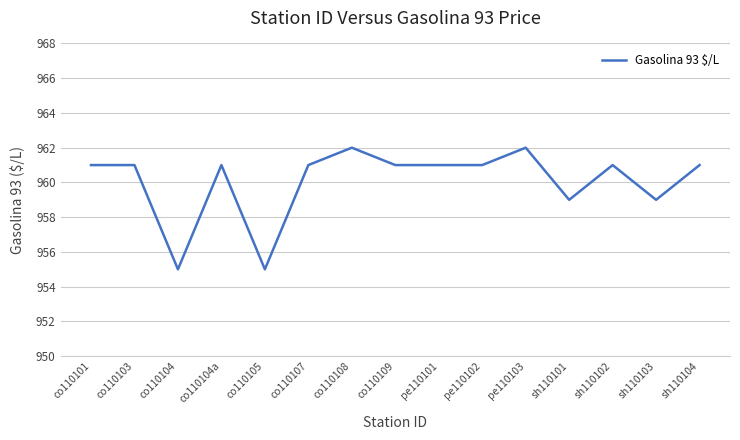

What is the sum of the values at co110107 and co110105?

1916